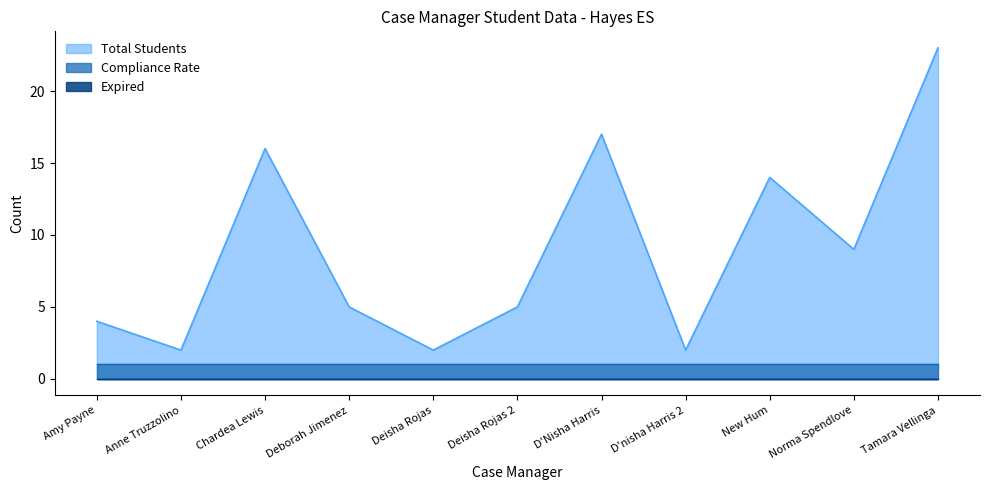

Where is Compliance Rate nearest to the value 1?

Amy Payne